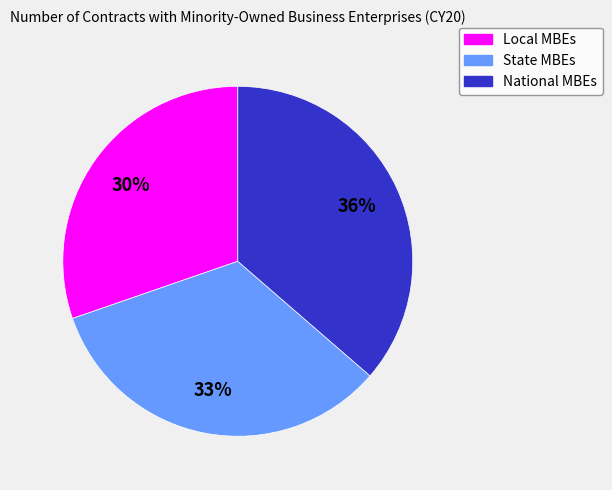

To the nearest percent, what is the difference between the largest and smallest slice percentages?

6%